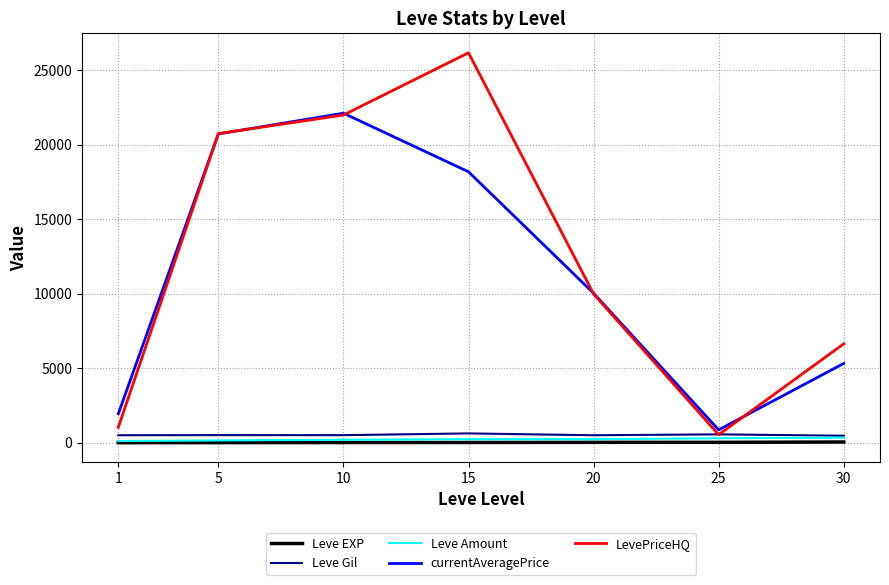

What is the maximum value shown in the chart?

26187.5